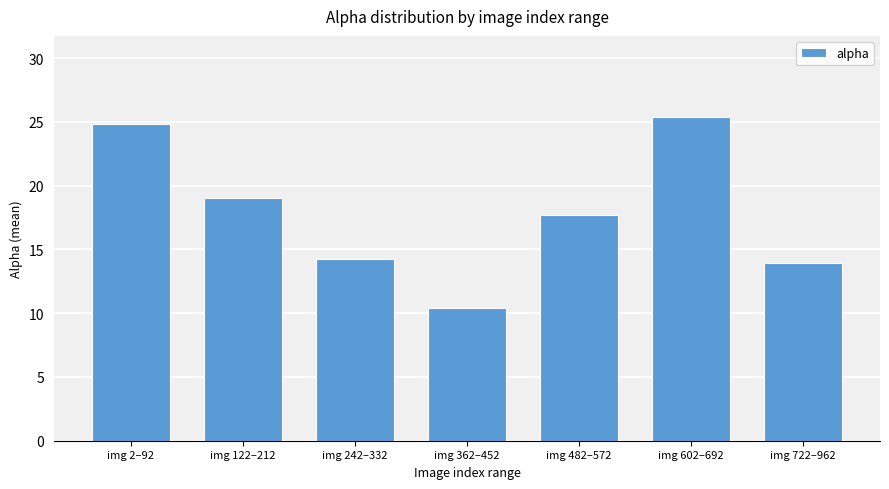

How many bars are there in total?

7